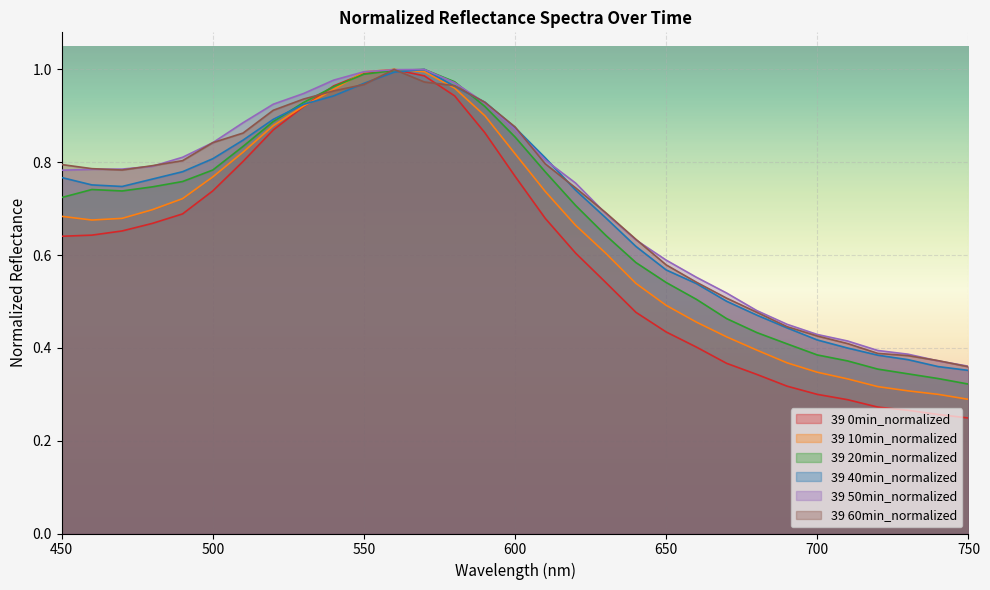

True or false: 39 0min_normalized and 39 40min_normalized cross at least once.

True